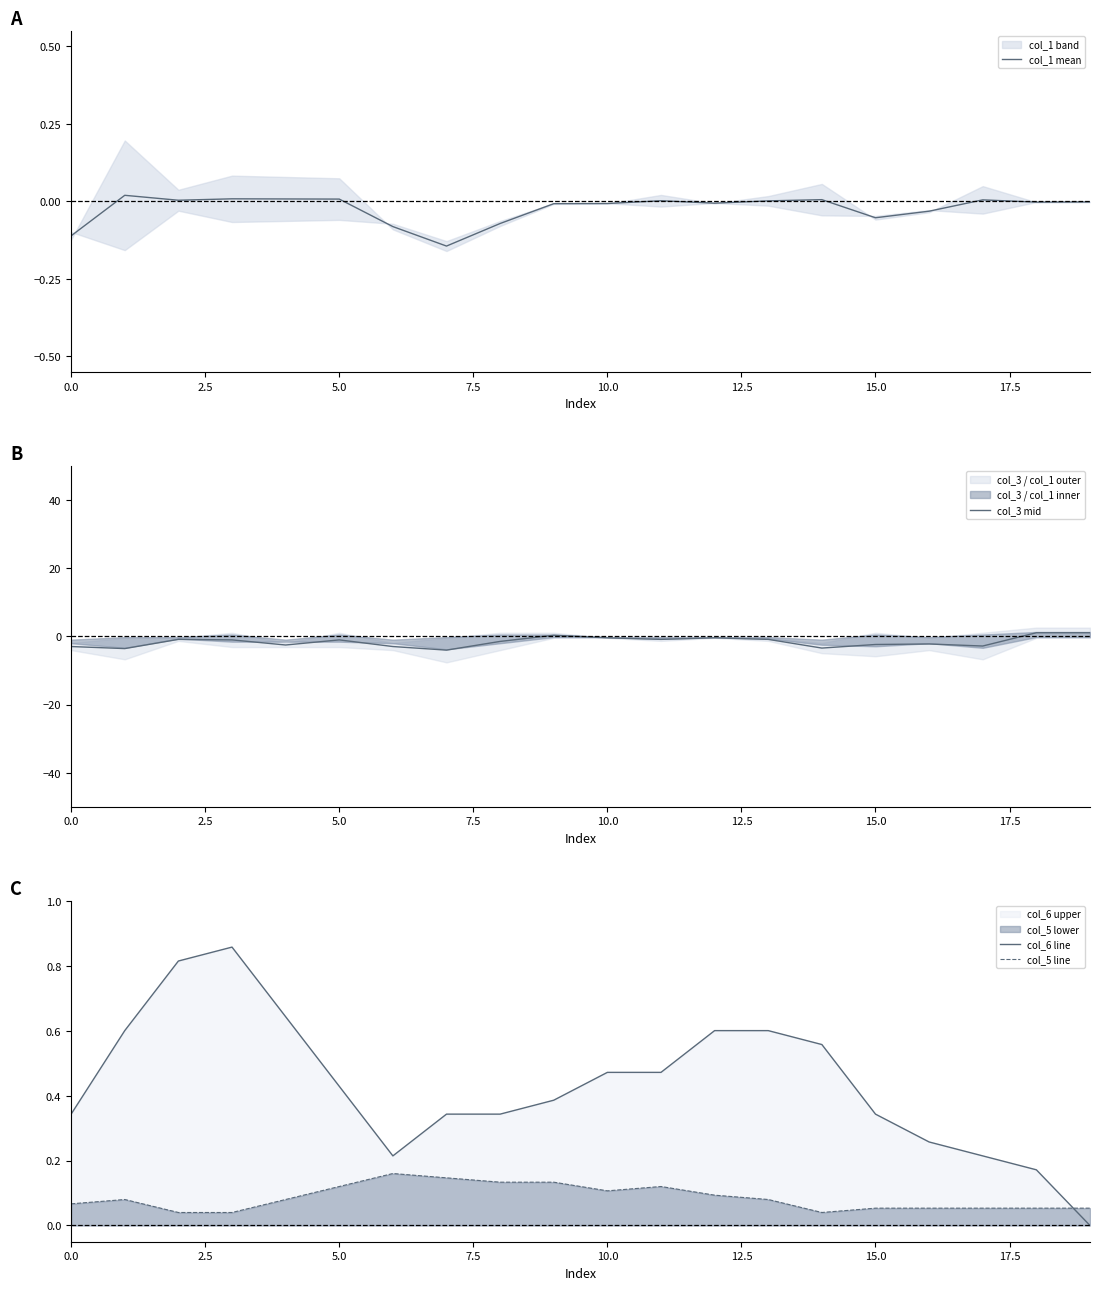

How many series are shown in this chart?

4